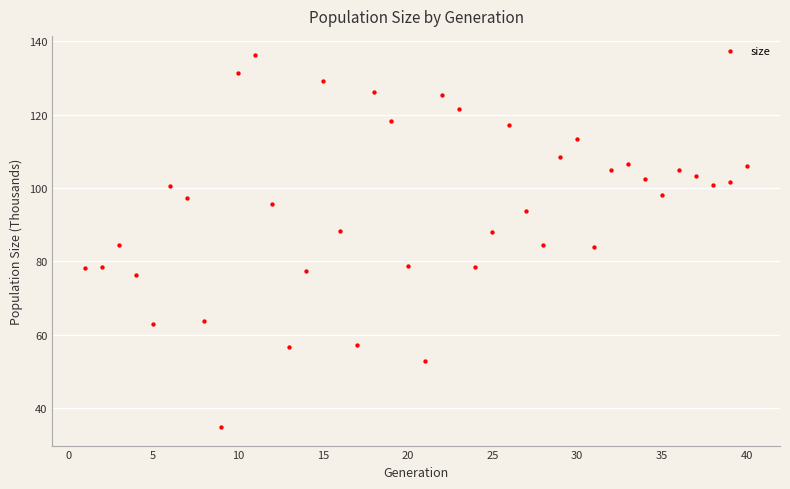

What is the range of Y values (max minus min)?

101.5